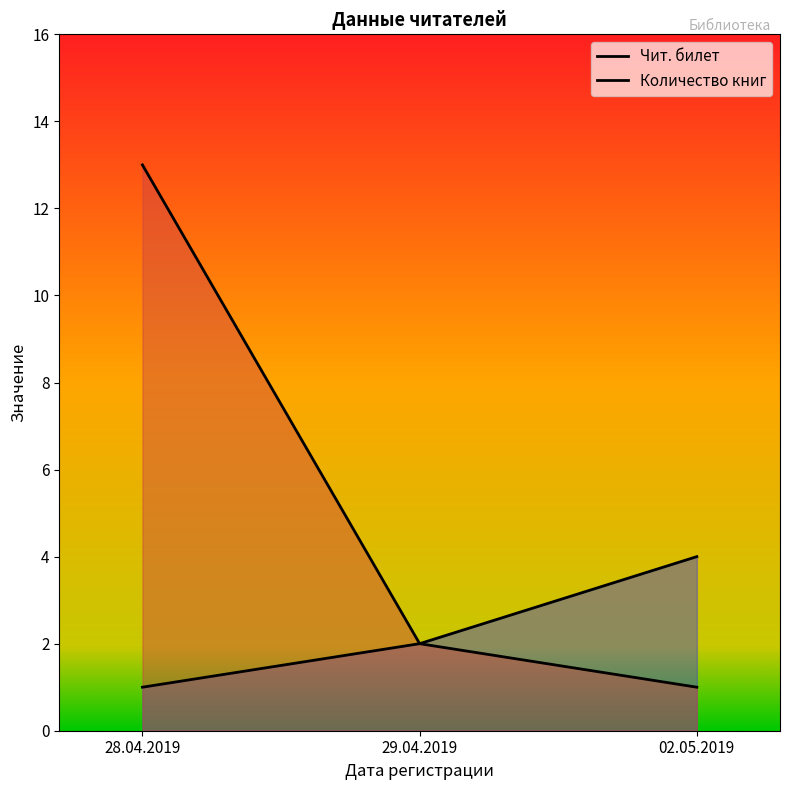

Is the value of Количество книг at 02.05.2019 greater than the value of Чит. билет at 28.04.2019?

No